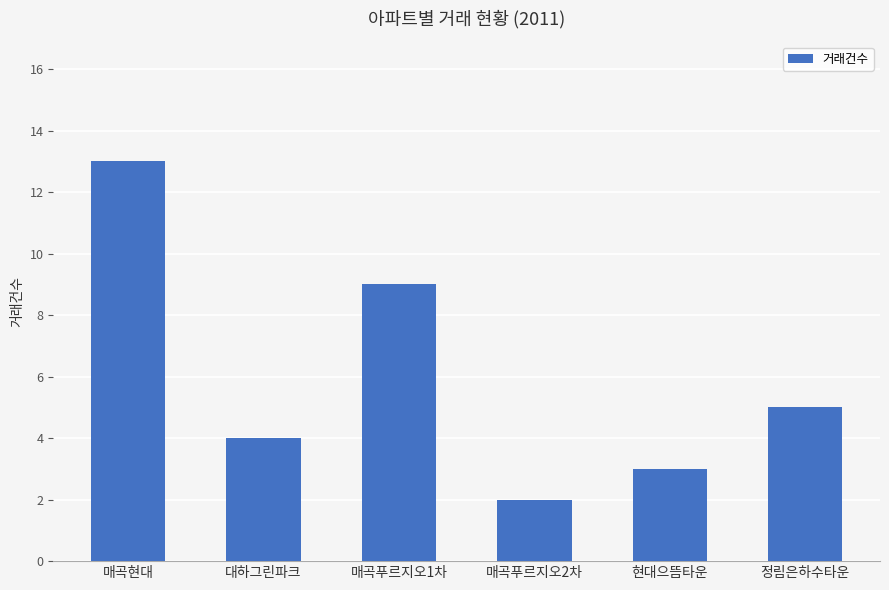

What is the greatest value displayed?

13